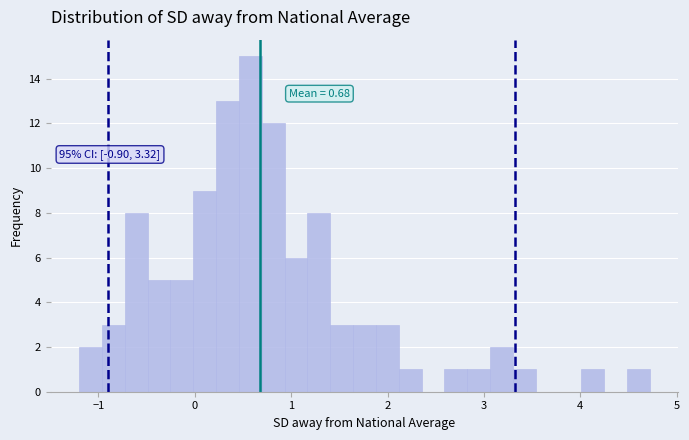

Around what value on the x-axis is the tallest bar? Give the approximate position of its centre, as read against the axis.

0.6